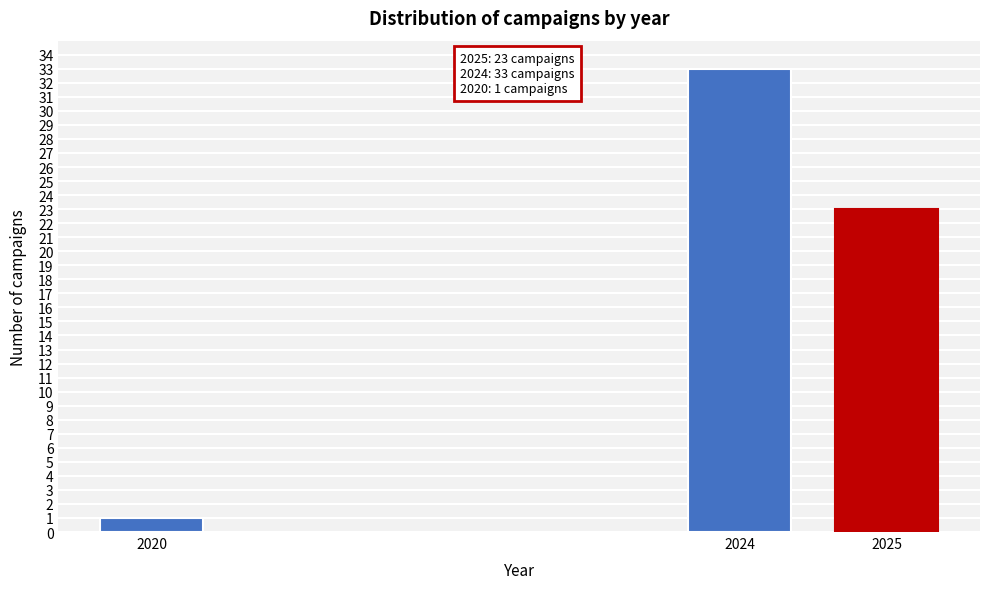

Reading left to right, extract all data points from this chart.

2020=1	2024=33	2025=23